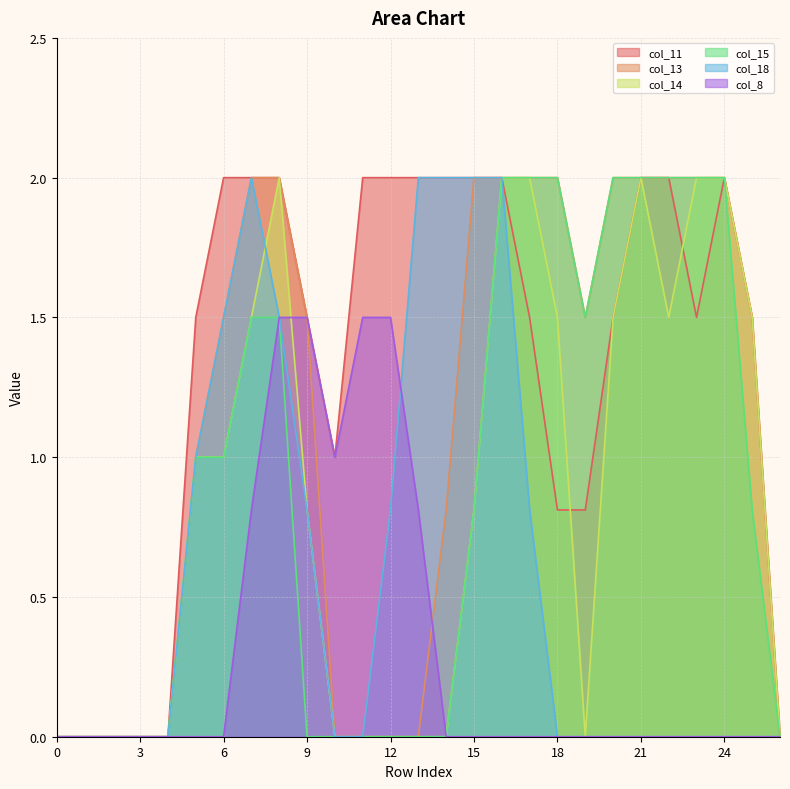

How many times do col_13 and col_8 cross each other?

1